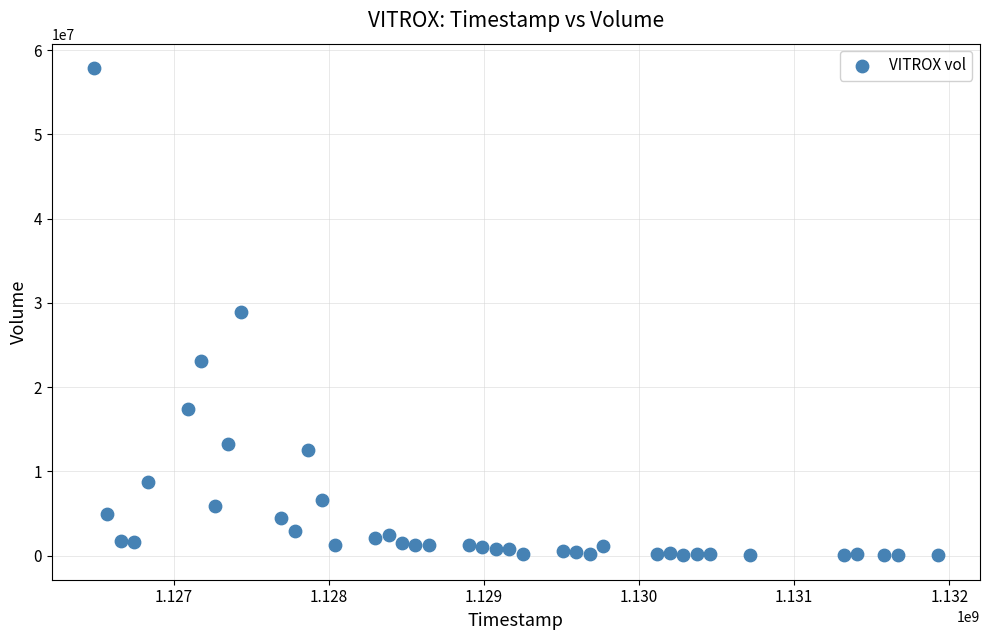

What is the range of X values (max minus min)?

5443200